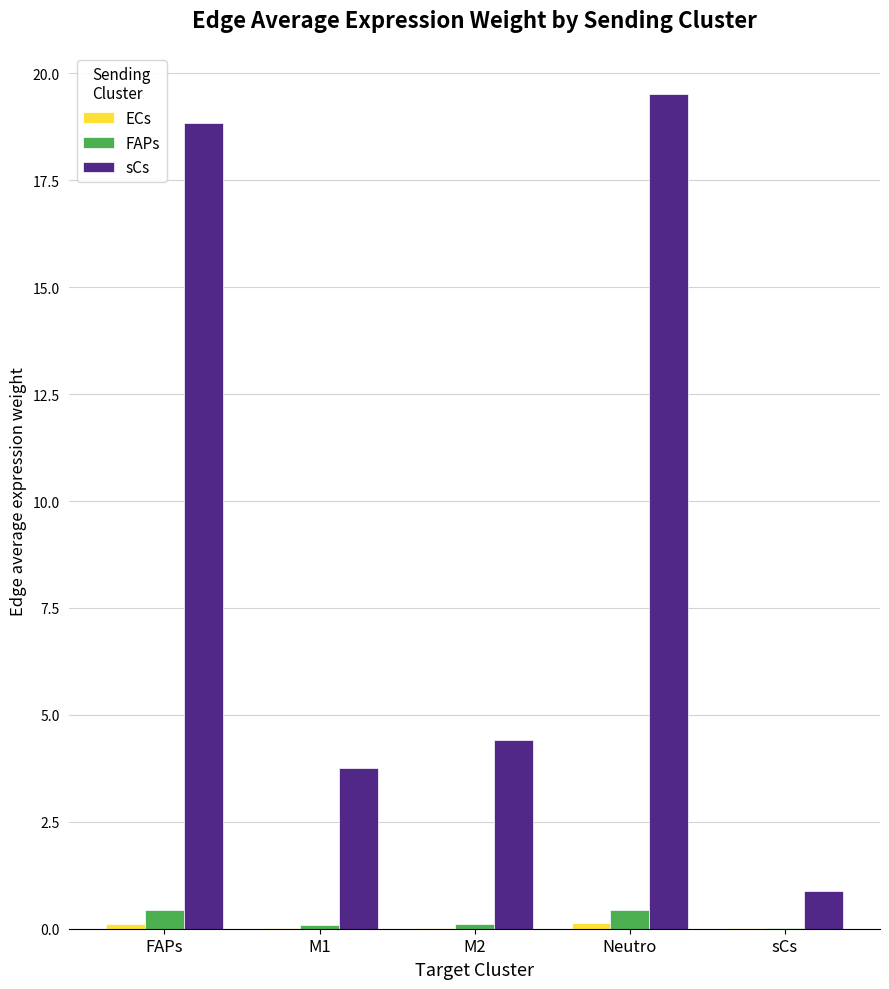

Which series changed the most between FAPs and M2?

sCs